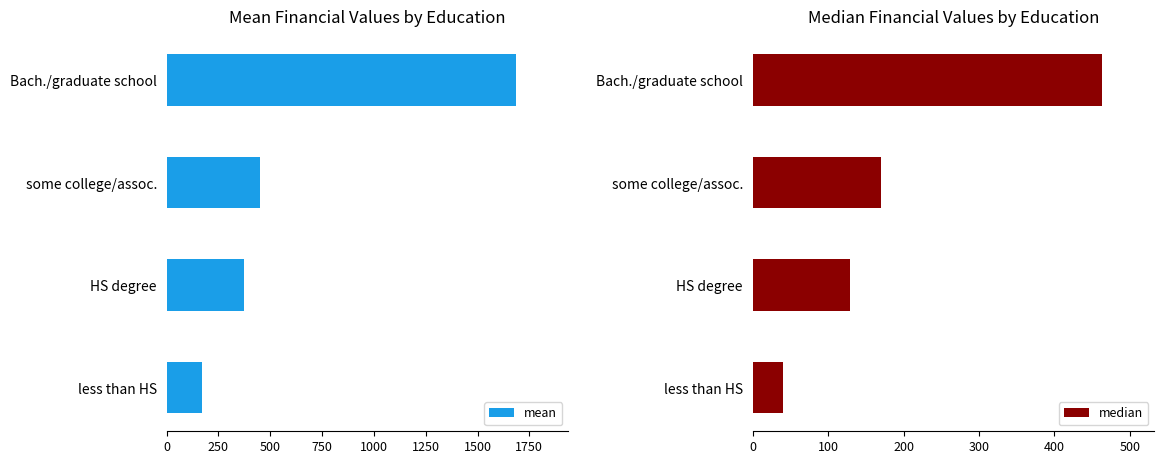

Are the bars horizontal?

Yes